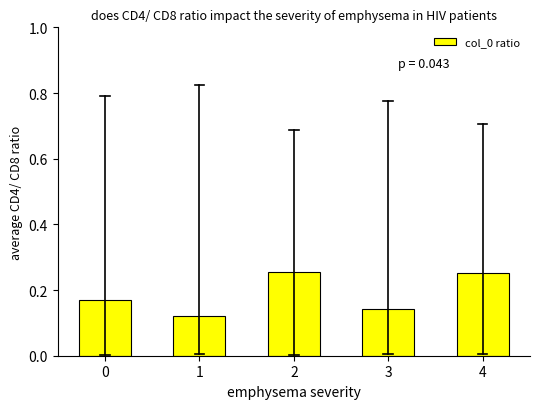

The value at 1 is 0.2. True or false?

False